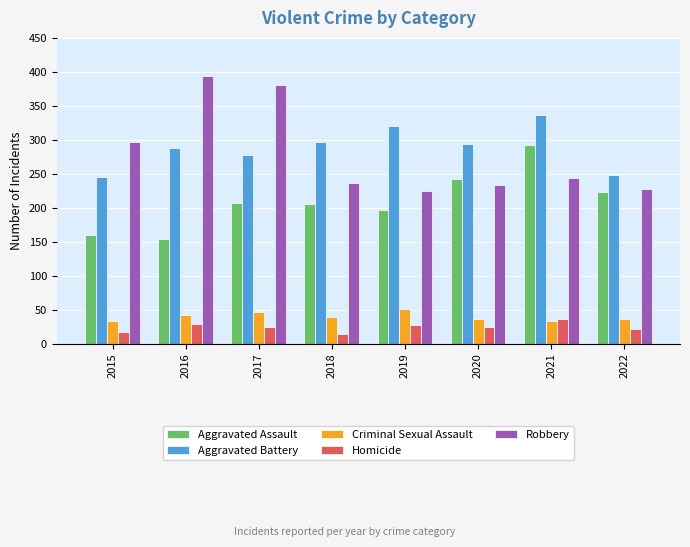

What is the difference between the second highest and second lowest values in the Aggravated Assault series?

82